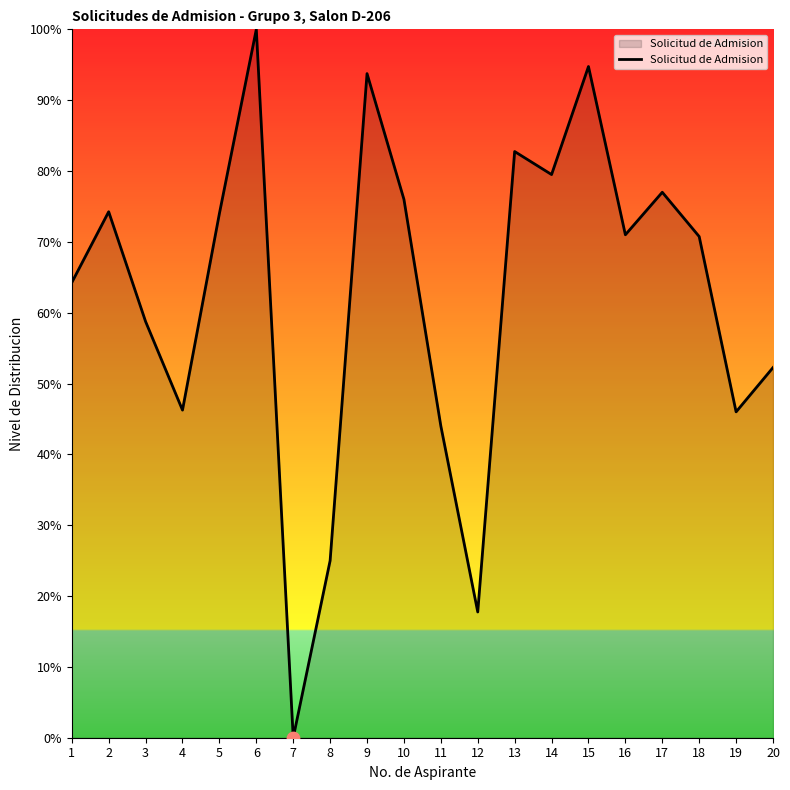

Approximately how many times larger is the value at 17 compared to 8?

3.1